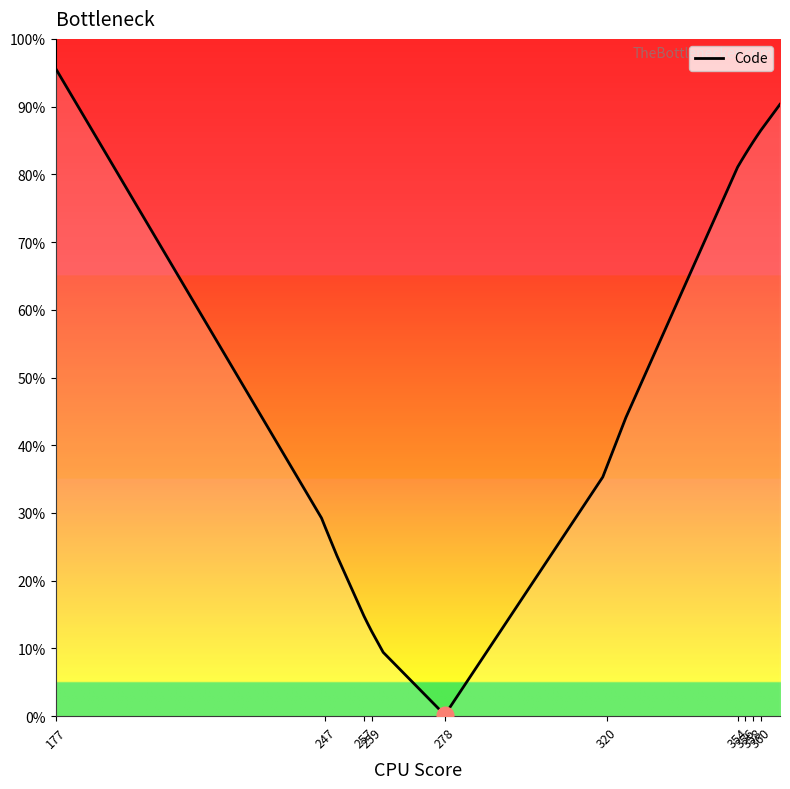

What is the difference between the maximum and minimum values?

95.4